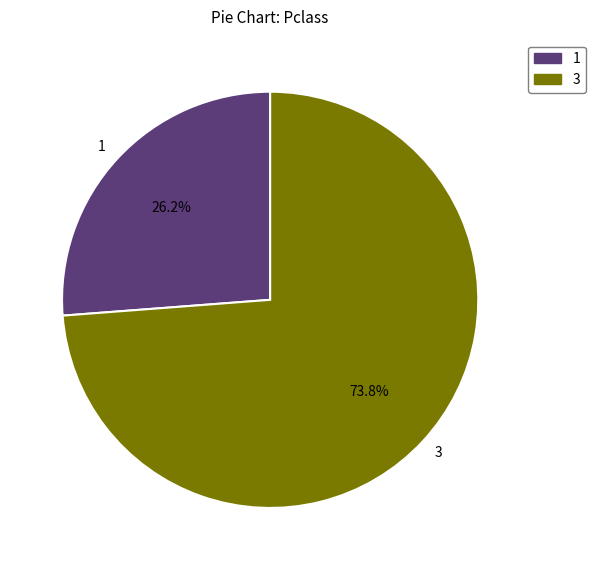

Which slice is the largest?

3